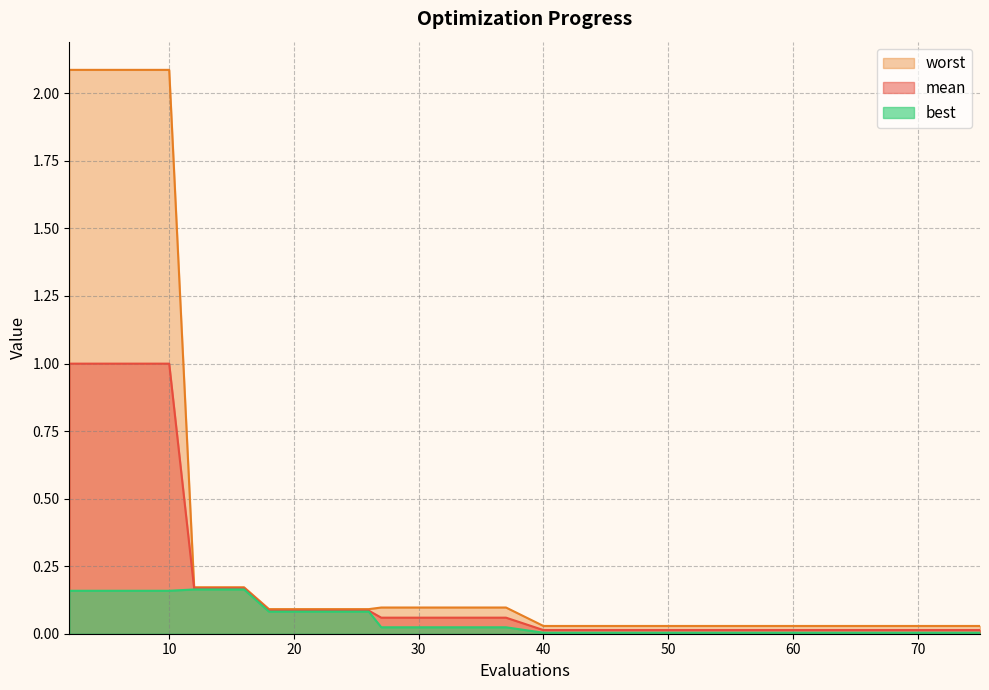

Reading left to right, extract all data points from this chart.

mean: 1.0	1.0	1.0	1.0	1.0	0.2	0.2	0.2	0.1	0.1	0.1	0.1	0.1	0.1	0.1	0.1	0.1	0.1	0.1	0.0	0.0	0.0	0.0	0.0	0.0
best: 0.2	0.2	0.2	0.2	0.2	0.2	0.2	0.2	0.1	0.1	0.1	0.1	0.1	0.0	0.0	0.0	0.0	0.0	0.0	0.0	0.0	0.0	0.0	0.0	0.0
worst: 2.1	2.1	2.1	2.1	2.1	0.2	0.2	0.2	0.1	0.1	0.1	0.1	0.1	0.1	0.1	0.1	0.1	0.1	0.1	0.0	0.0	0.0	0.0	0.0	0.0